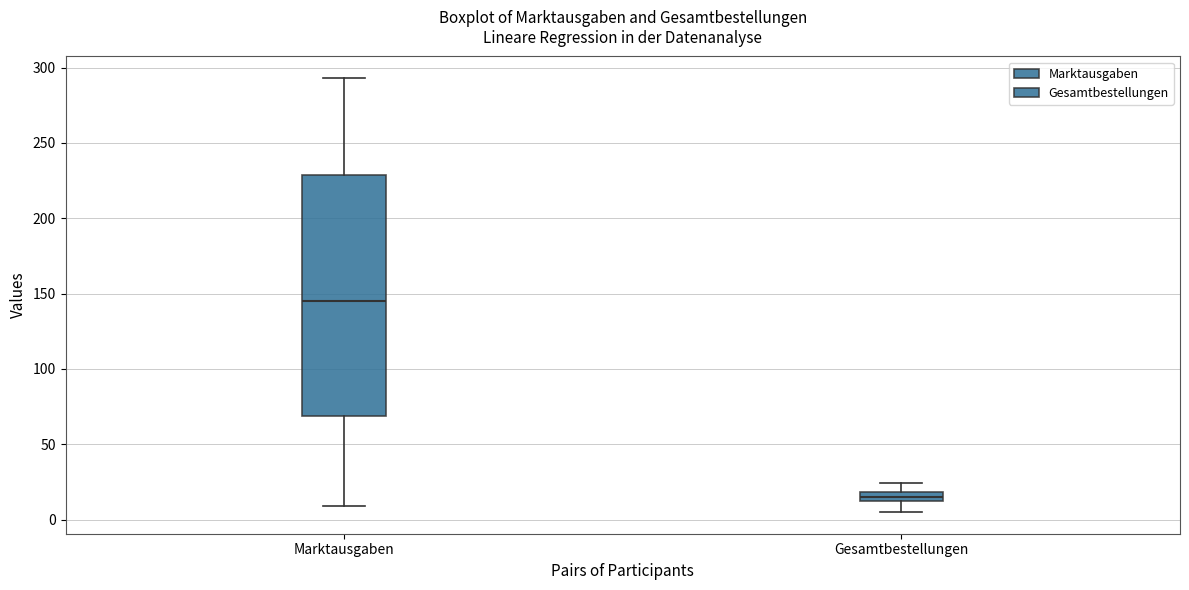

Which box's median line is the lowest?

Gesamtbestellungen